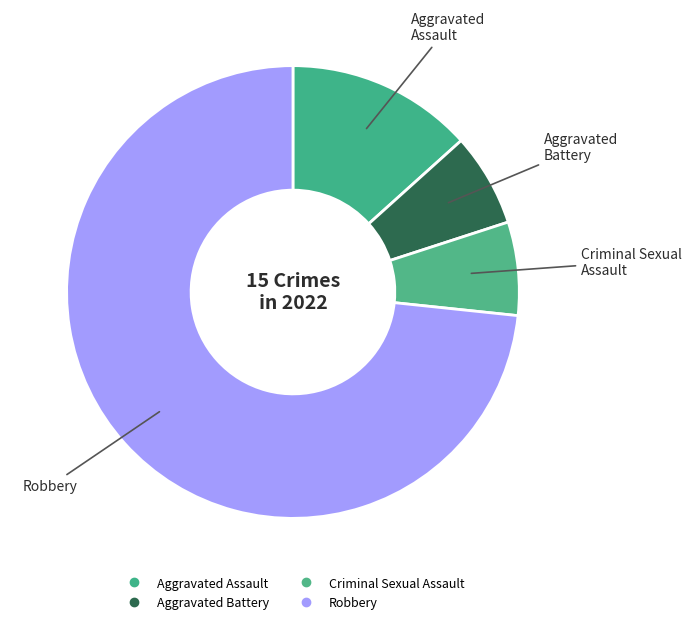

How many slices are in this pie chart?

4